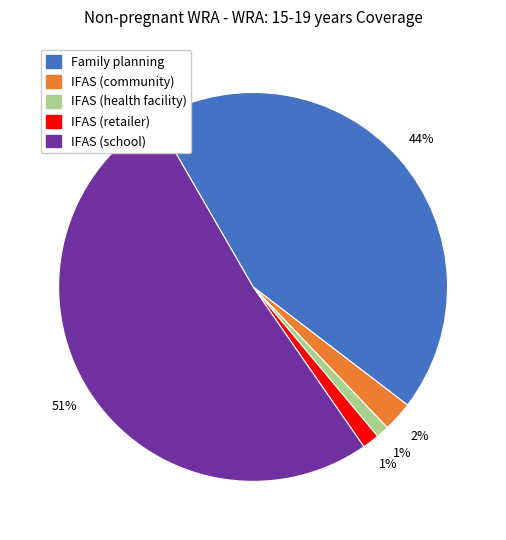

What is the largest slice in the pie chart?

IFAS (school)